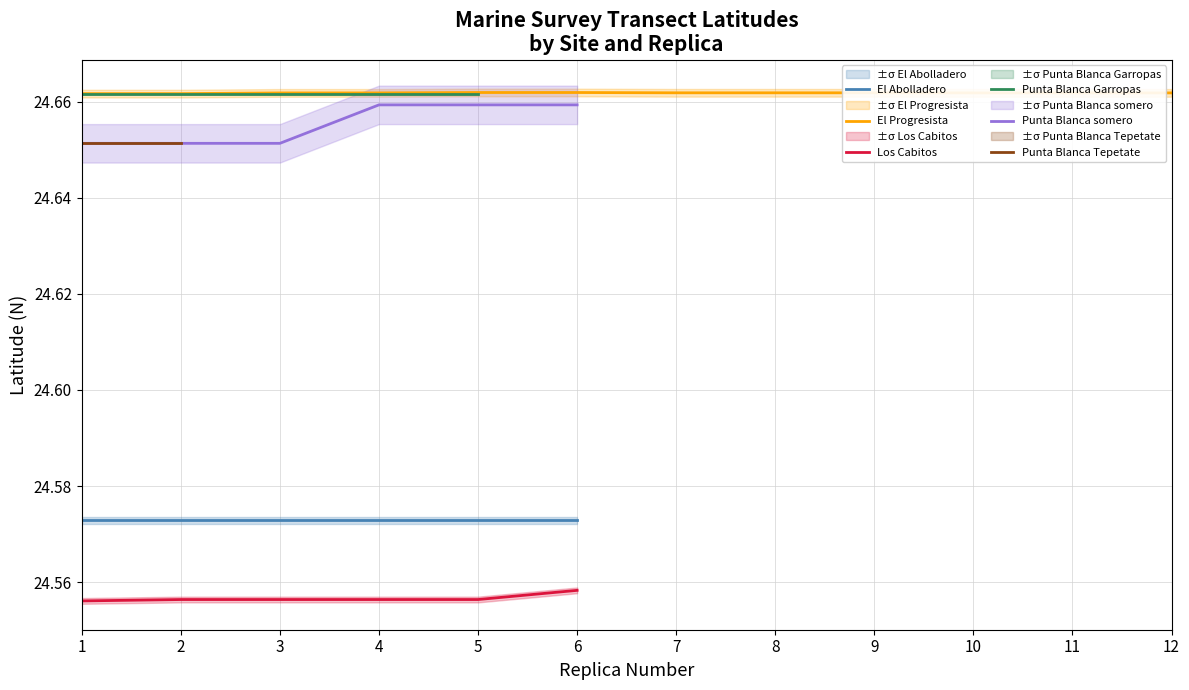

What is the maximum value shown in the chart?

24.7